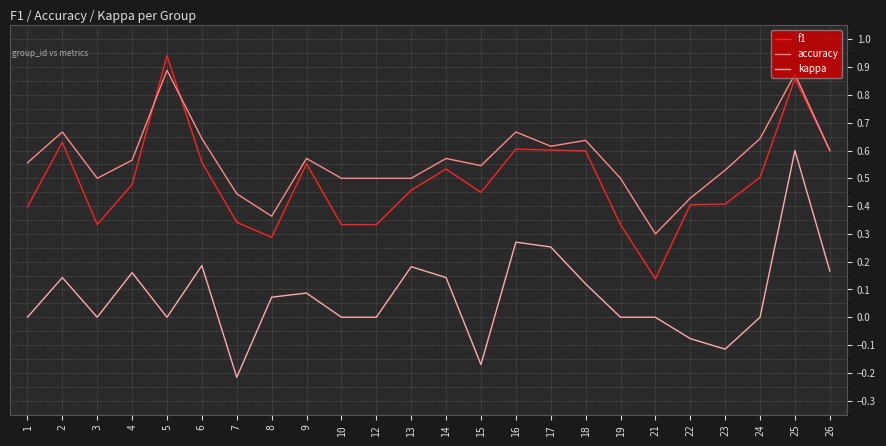

True or false: accuracy and kappa intersect in this chart.

False